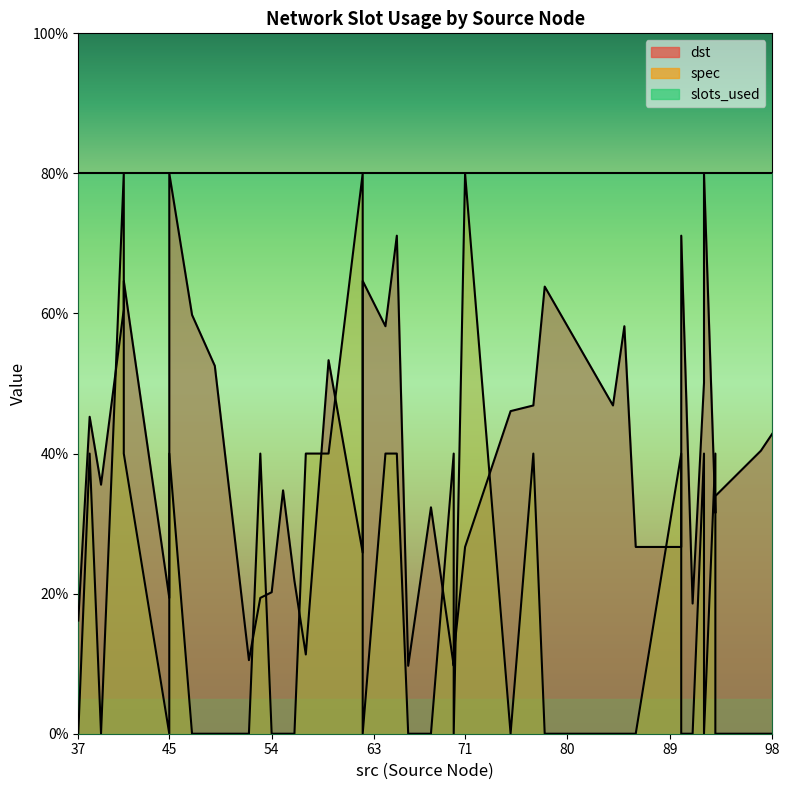

How many interior local peaks does the spec series have?

11